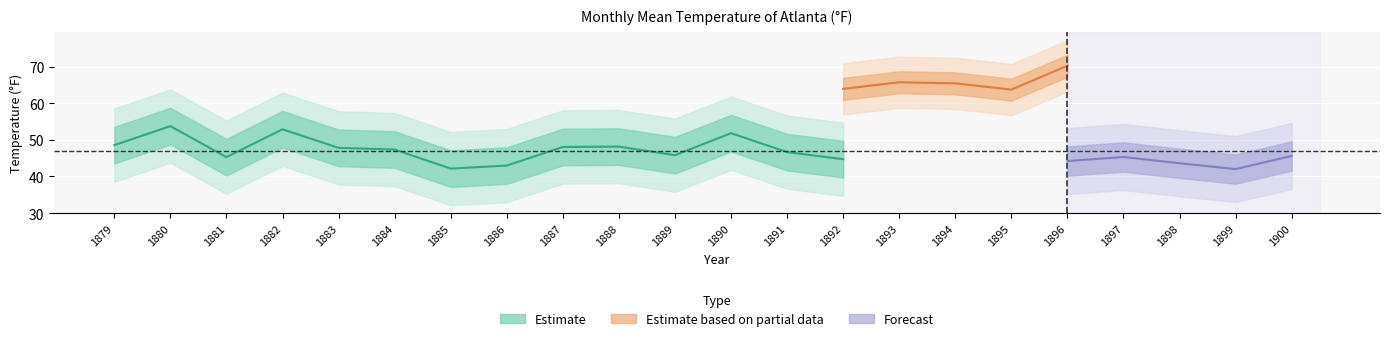

True or false: Feb has a value of 17.1 at 1887.

False